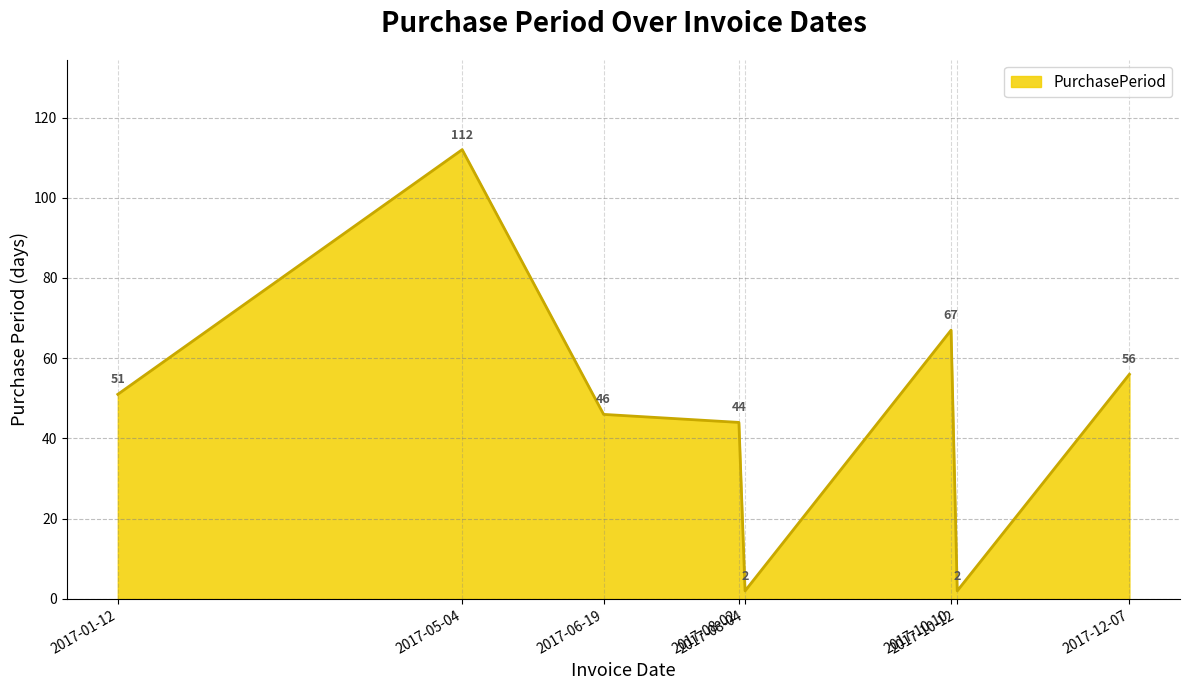

What is the greatest value displayed?

112